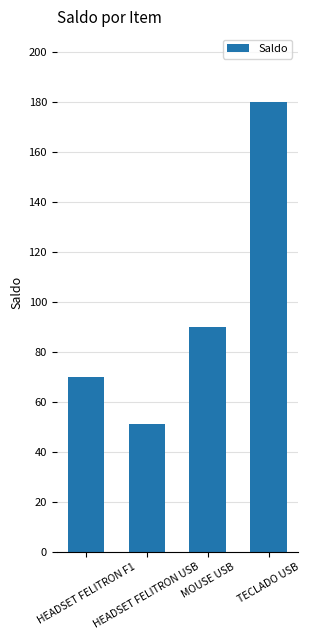

Which has a higher value, HEADSET FELITRON USB or TECLADO USB?

TECLADO USB